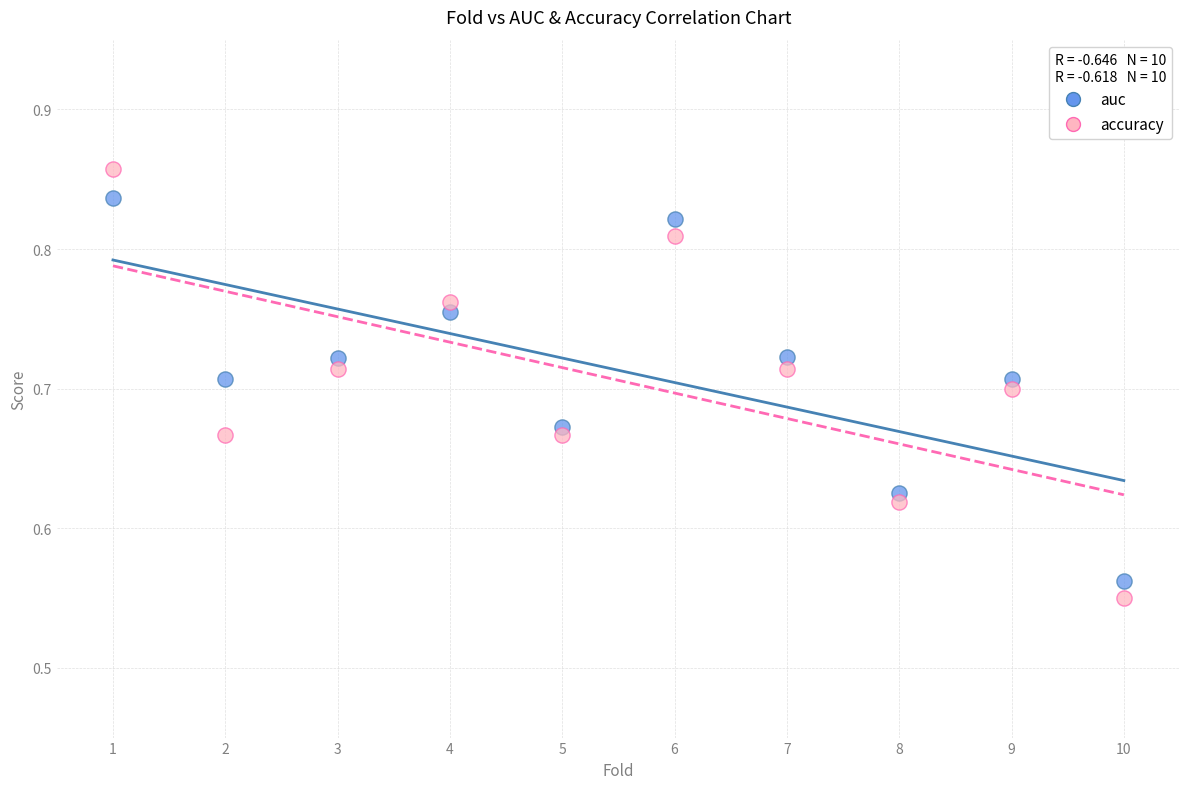

Which series contains the highest Y value?

accuracy